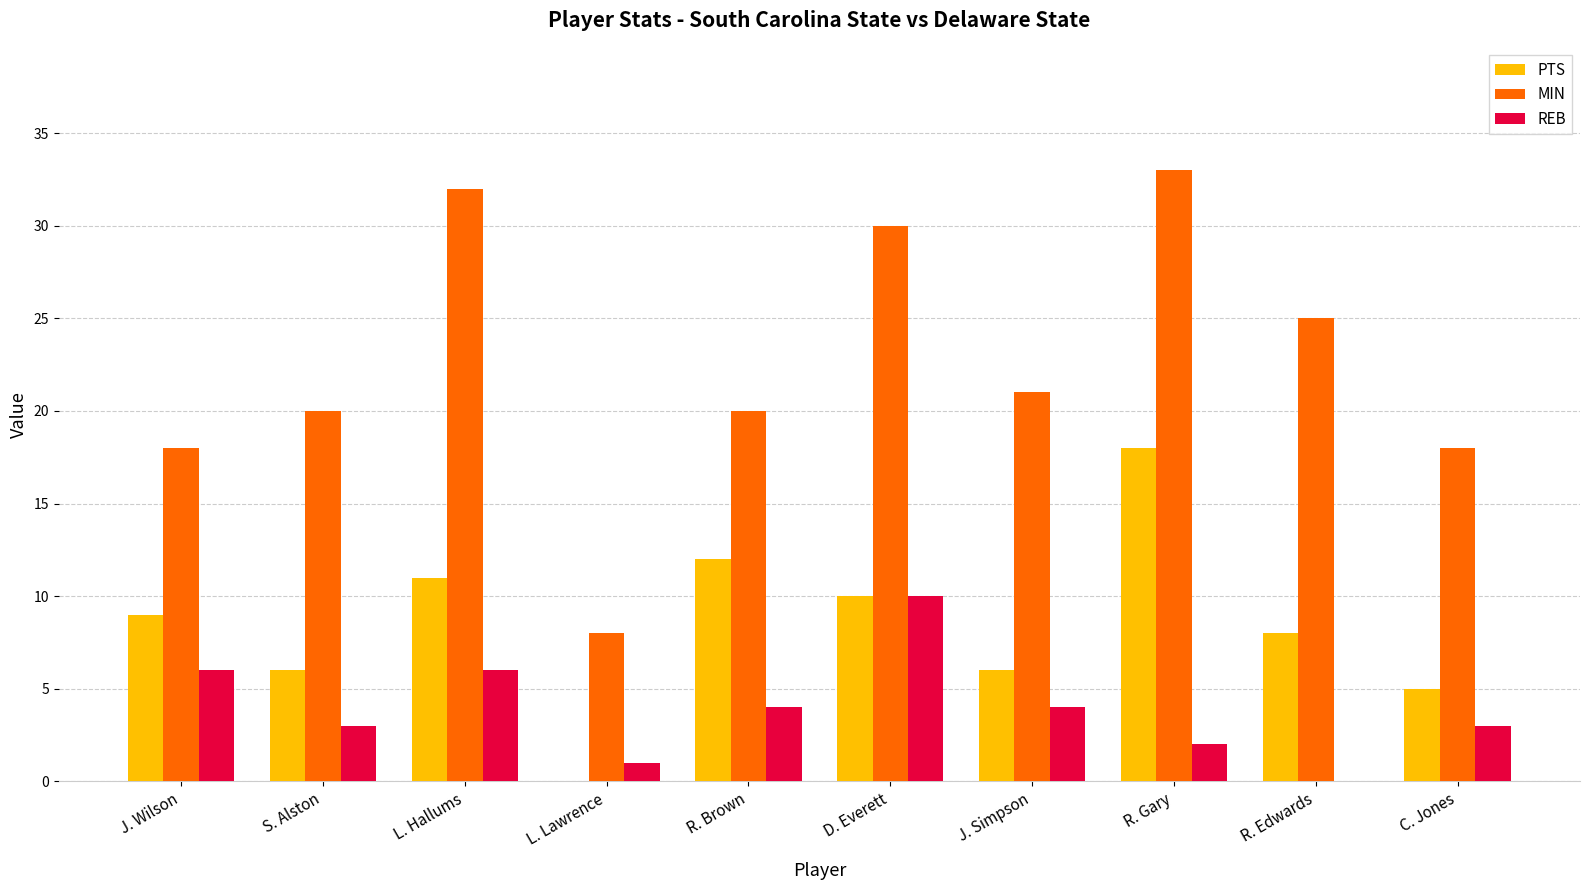

Are the bars horizontal?

No